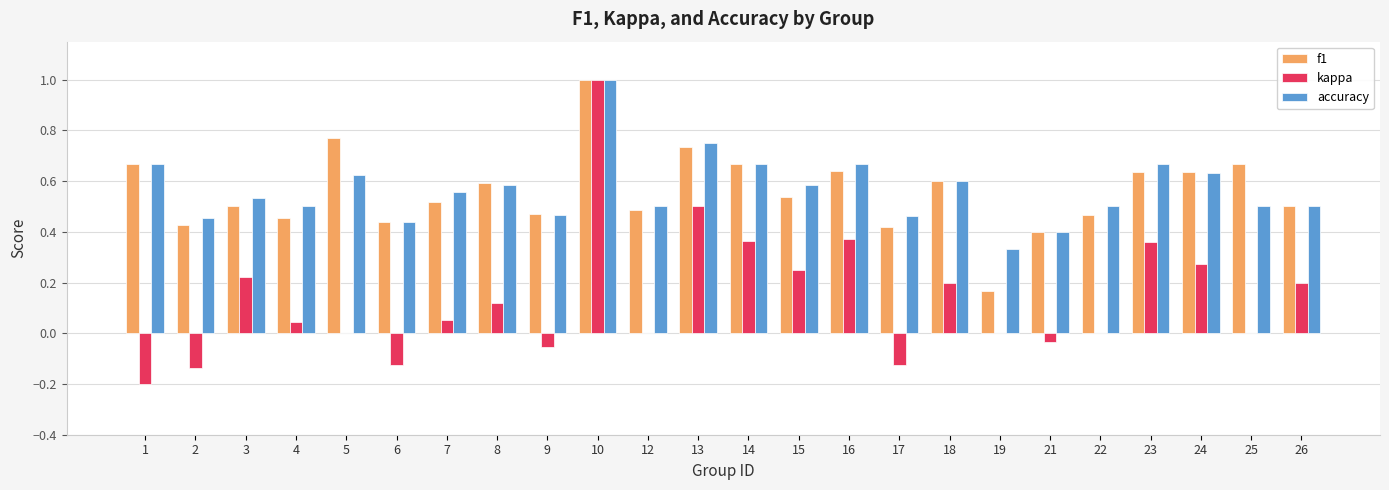

True or false: accuracy has a value of 0.4 at 13.

False